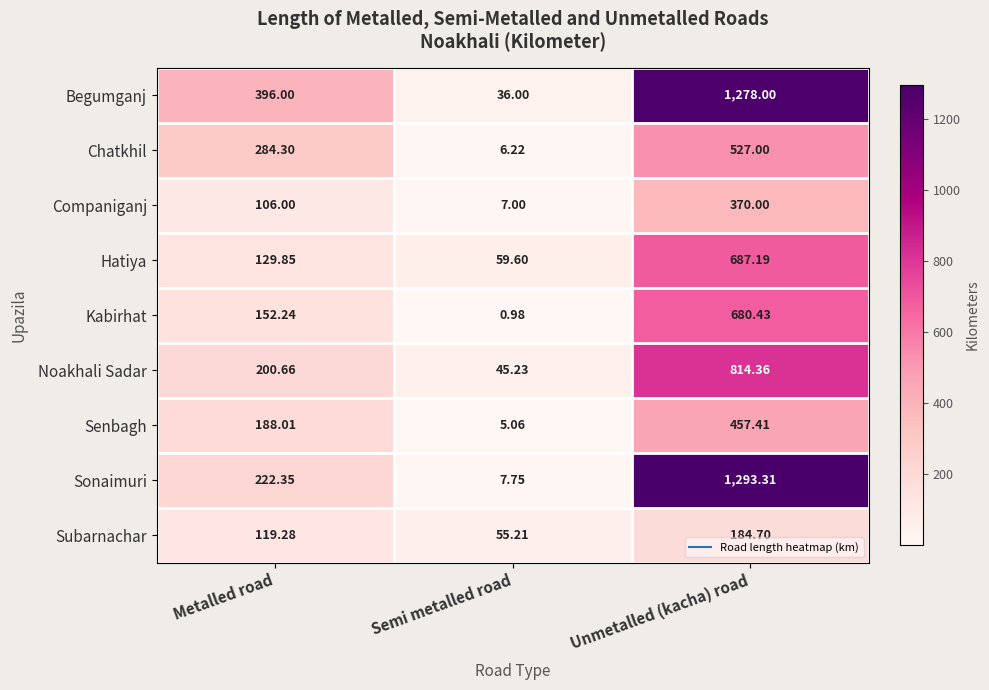

Is the value of Hatiya at Metalled road greater than the value of Companiganj at Metalled road?

Yes